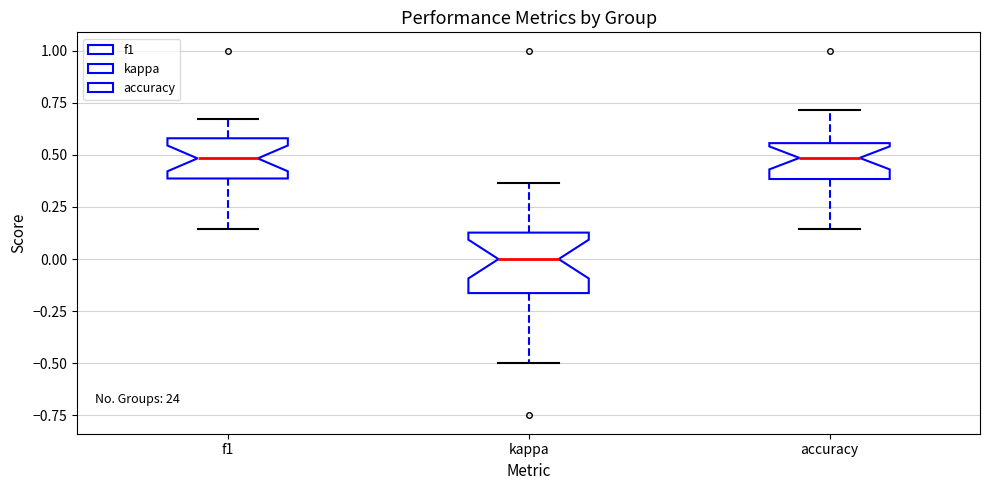

Reading left to right, transcribe this box plot: for each box, give where its median line is, the range the box spans, and where its two whiskers end, as read against the y-axis. The values are not printed on the chart, so give them approximately, as read against the axis.

f1: median 0.50, box 0.40 to 0.60, whiskers 0.15 to 0.65
kappa: median 0.00, box -0.15 to 0.15, whiskers -0.50 to 0.35
accuracy: median 0.50, box 0.40 to 0.55, whiskers 0.15 to 0.70